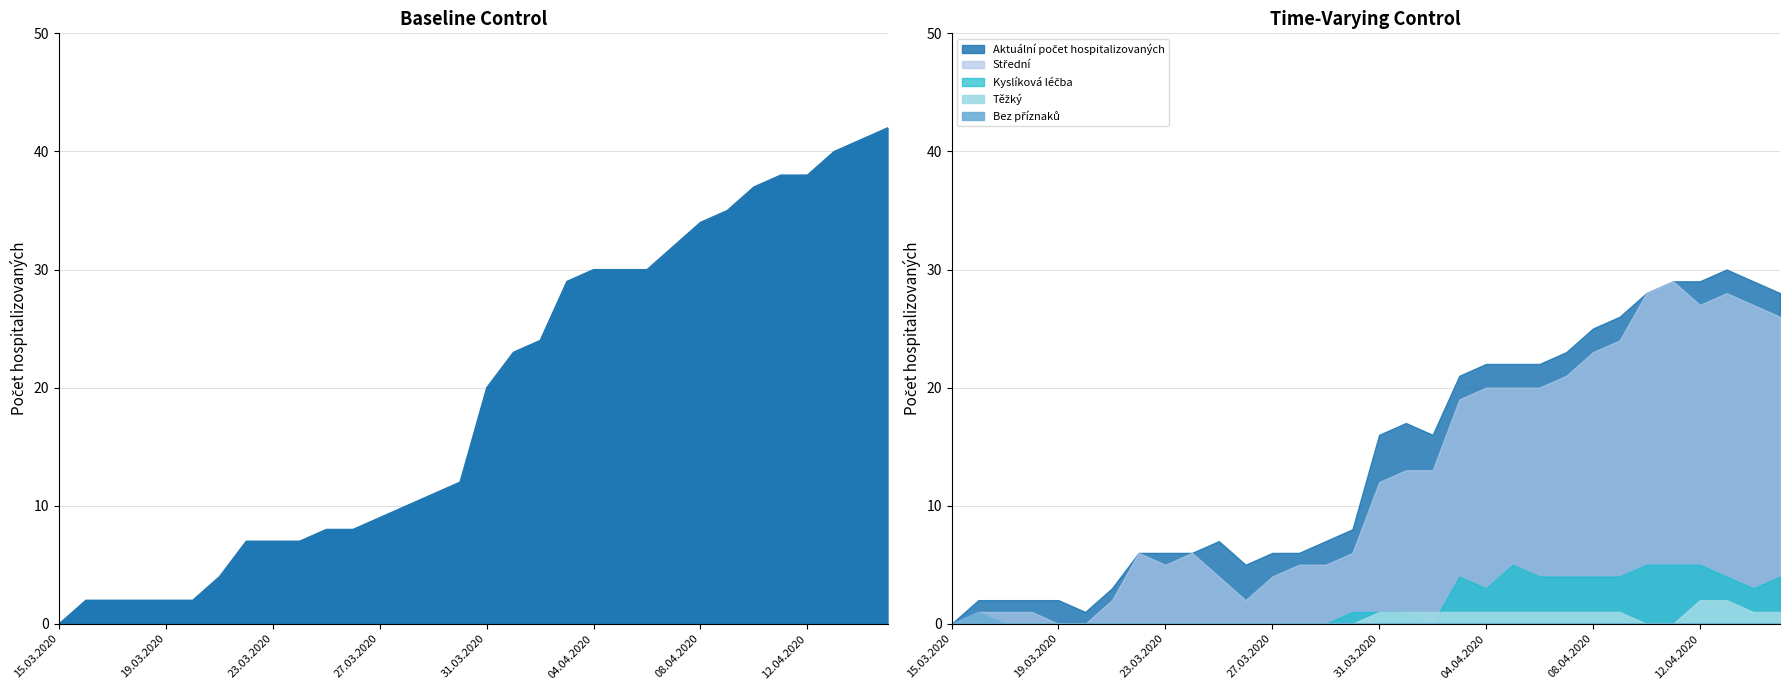

How many lines are shown in the chart?

6